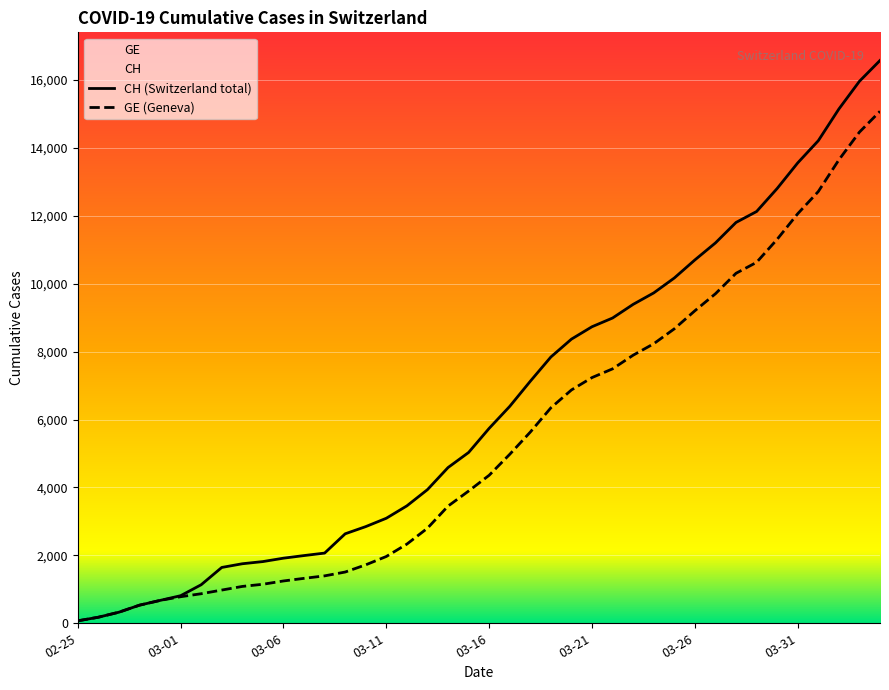

At how many categories does at least one series exceed 8792?

14